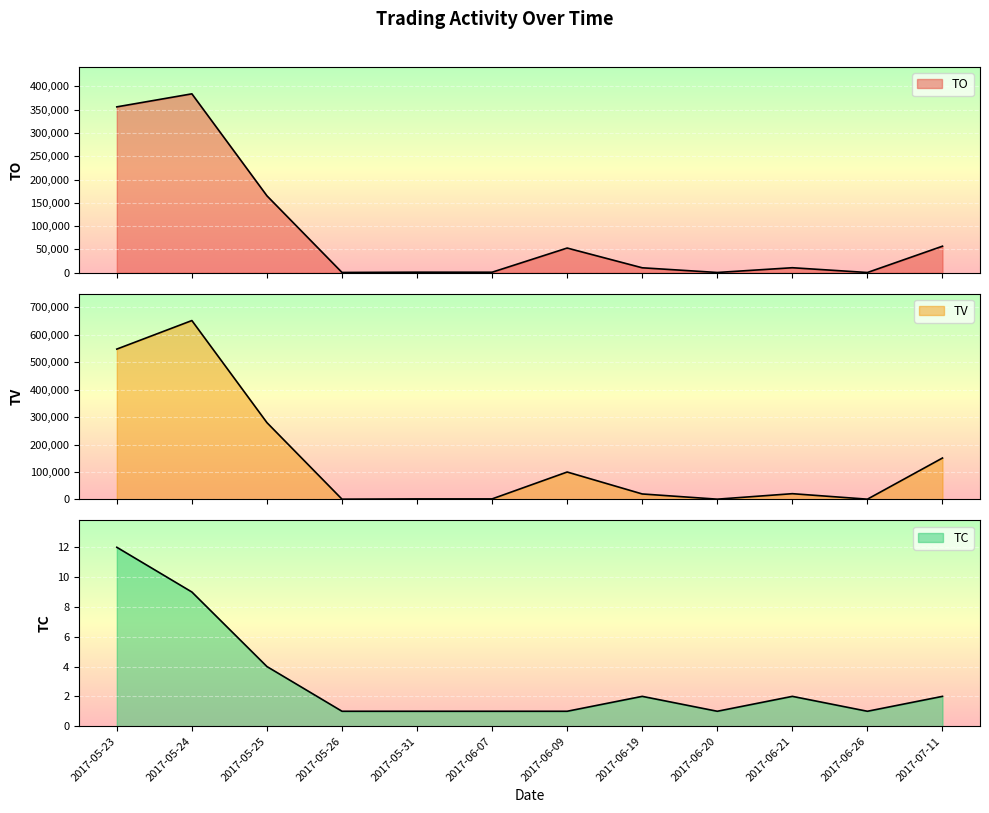

Which series has the widest spread of values?

TV